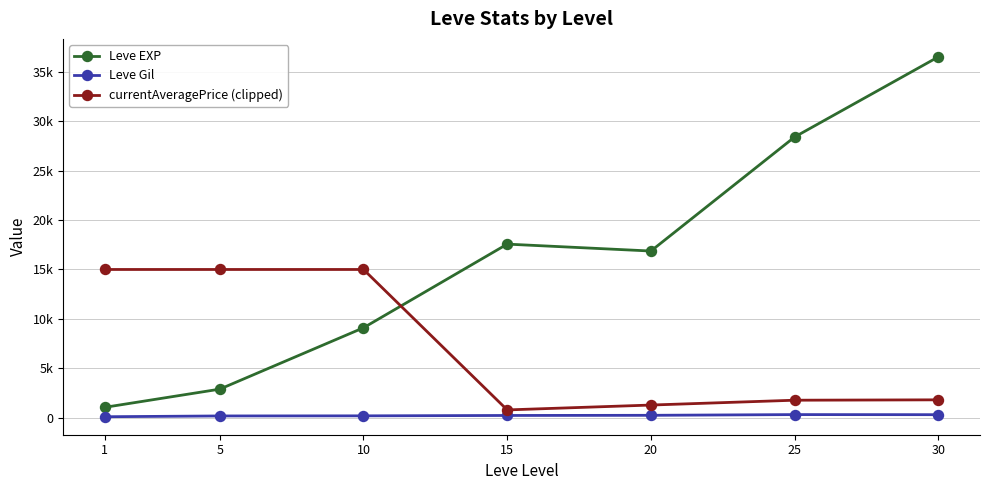

What value does the Leve EXP series have at 25?

28393.3